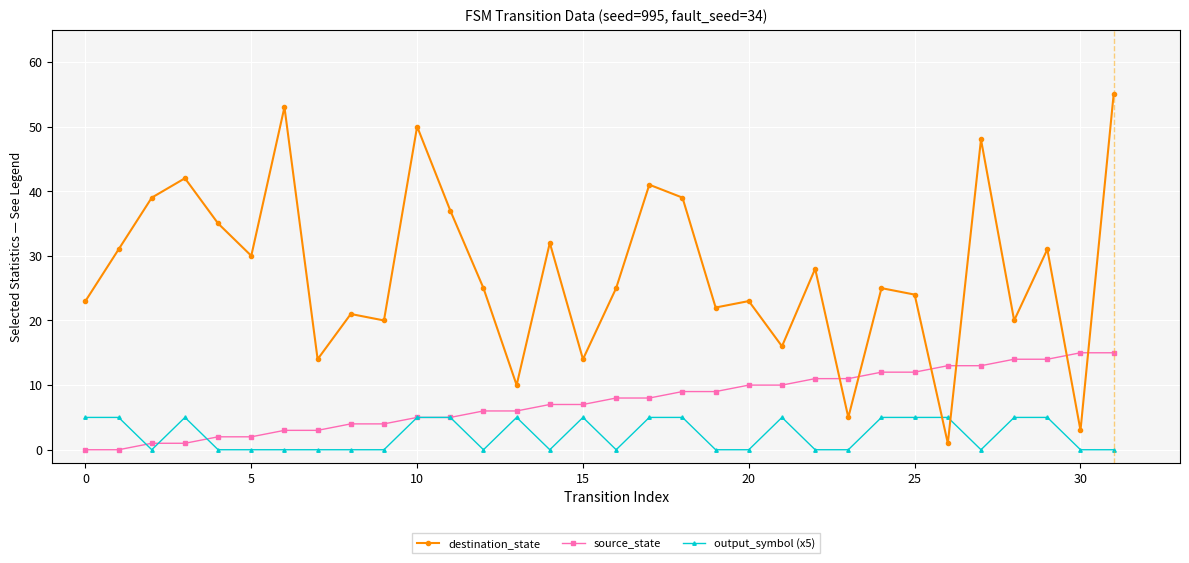

Rank the series by their maximum value, from highest to lowest.

destination_state, source_state, output_symbol (x5)